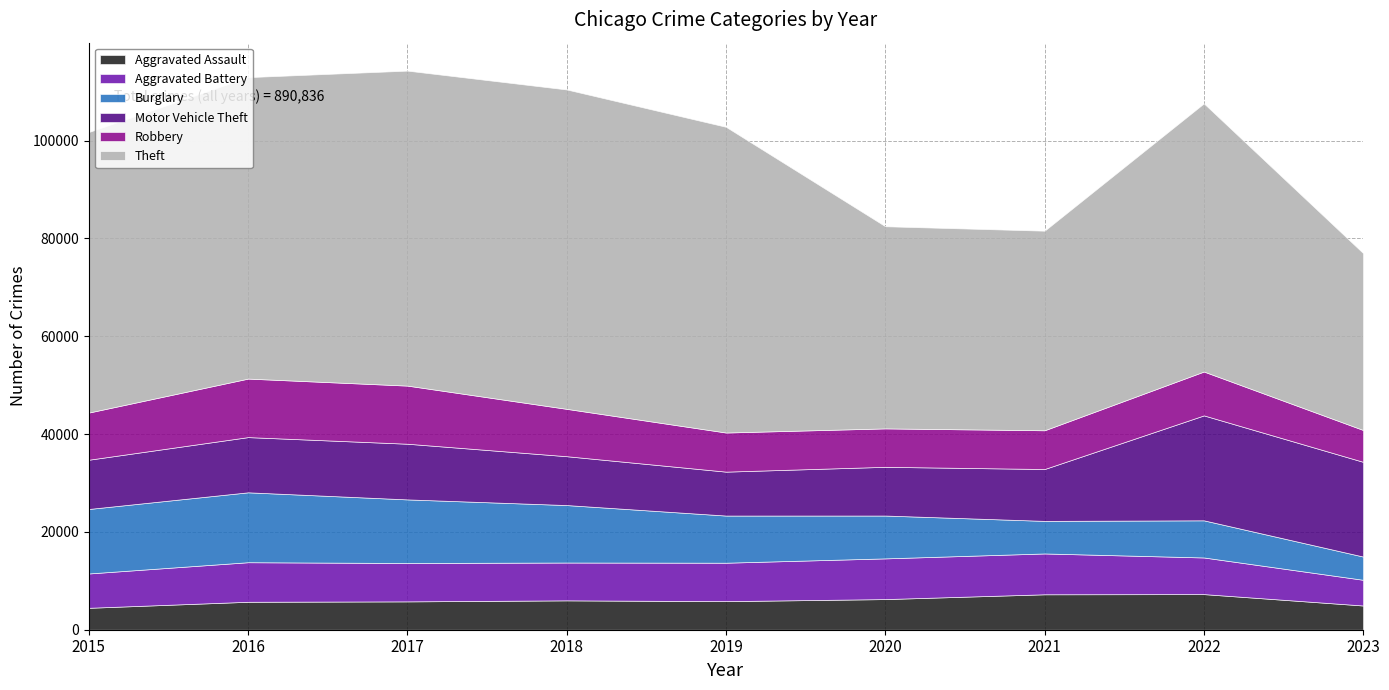

True or false: Aggravated Battery has more than 0 interior local peaks.

True